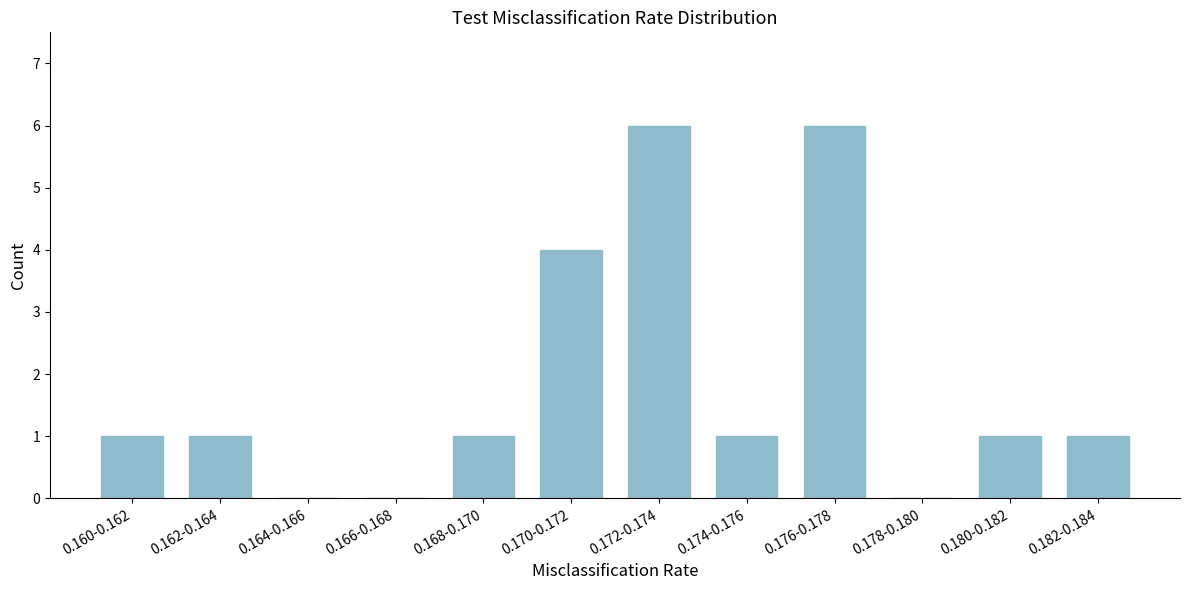

Reading left to right, what are all the values shown in this chart?

0.160-0.162=1	0.162-0.164=1	0.164-0.166=0	0.166-0.168=0	0.168-0.170=1	0.170-0.172=4	0.172-0.174=6	0.174-0.176=1	0.176-0.178=6	0.178-0.180=0	0.180-0.182=1	0.182-0.184=1